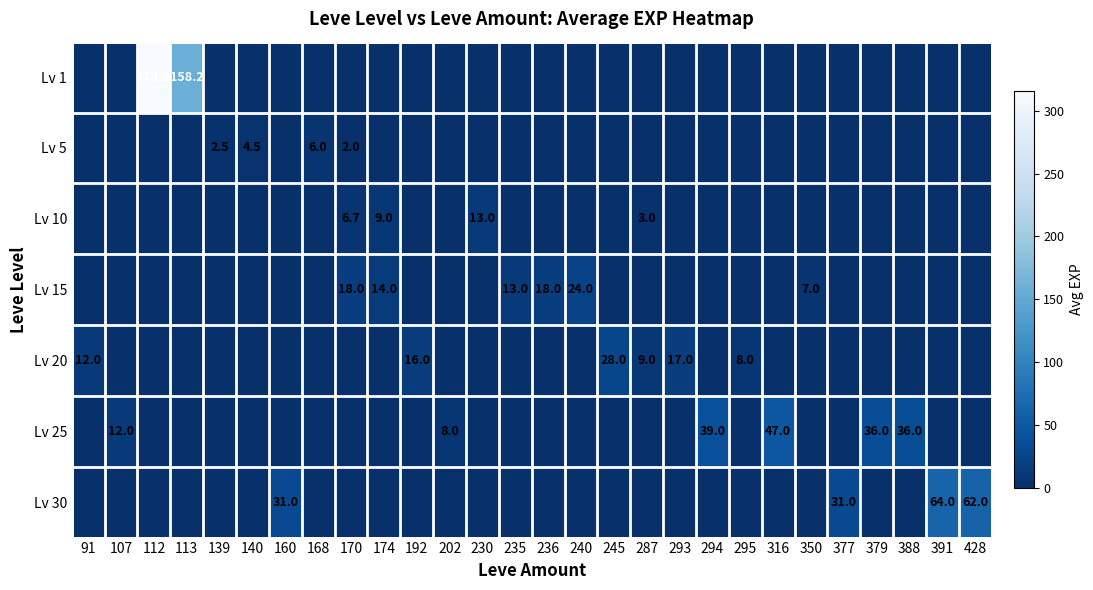

True or false: Lv 25 has a value of 61.0 at 294.

False